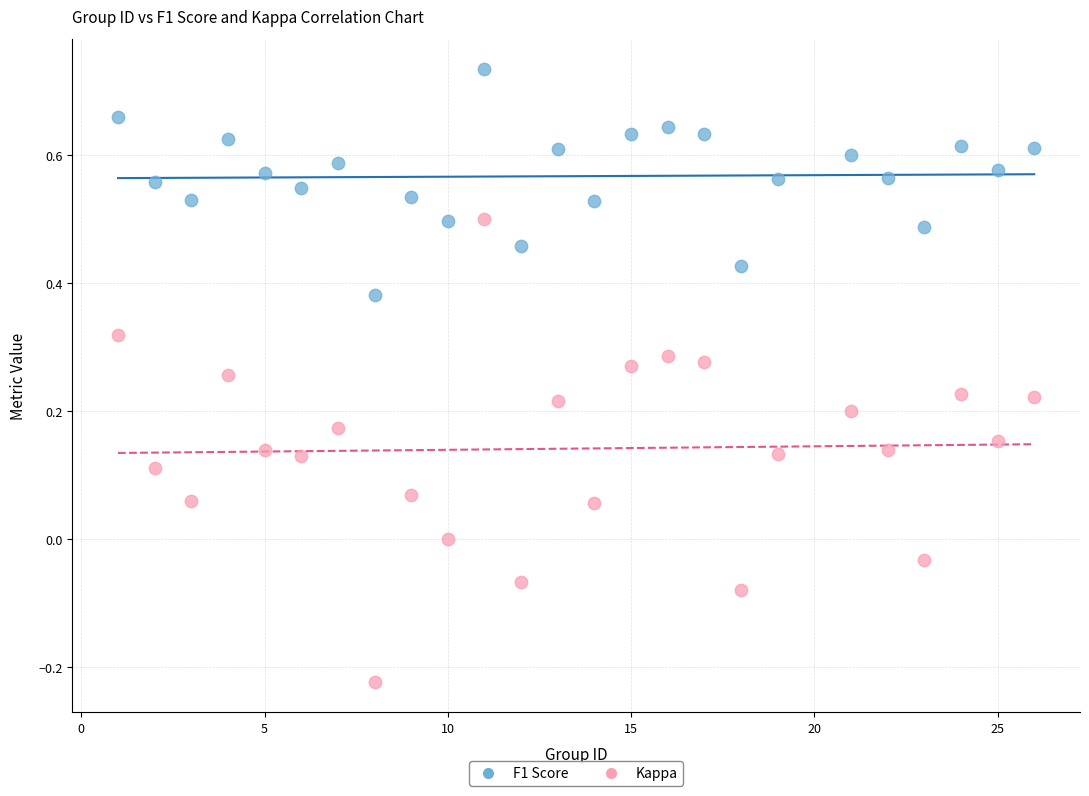

Which series contains the lowest Y value?

Kappa